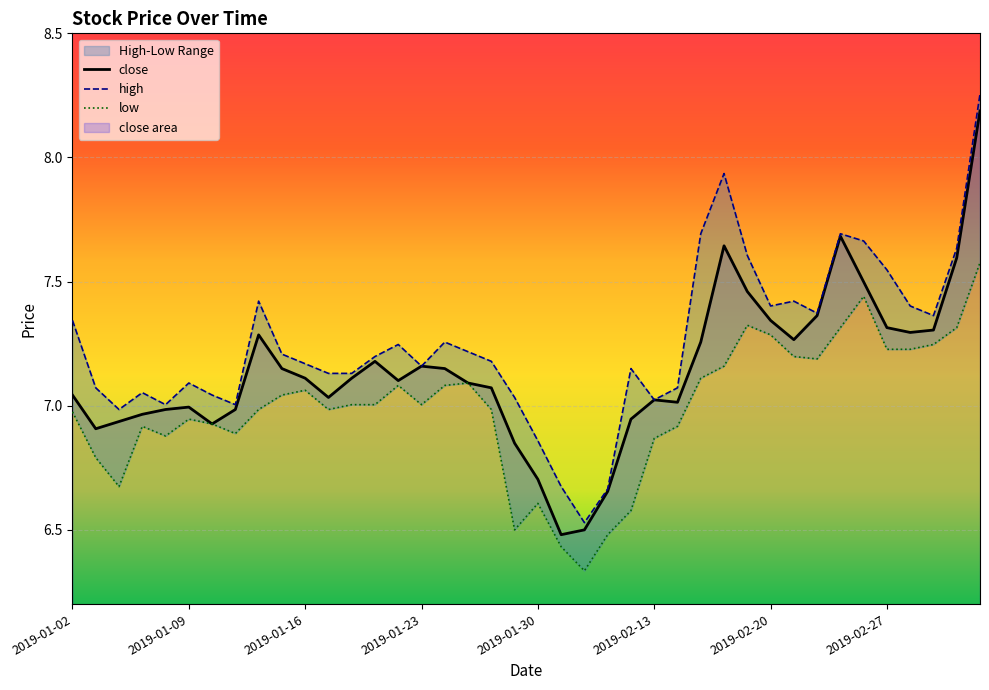

At which label is close closest to 7?

2019-01-09